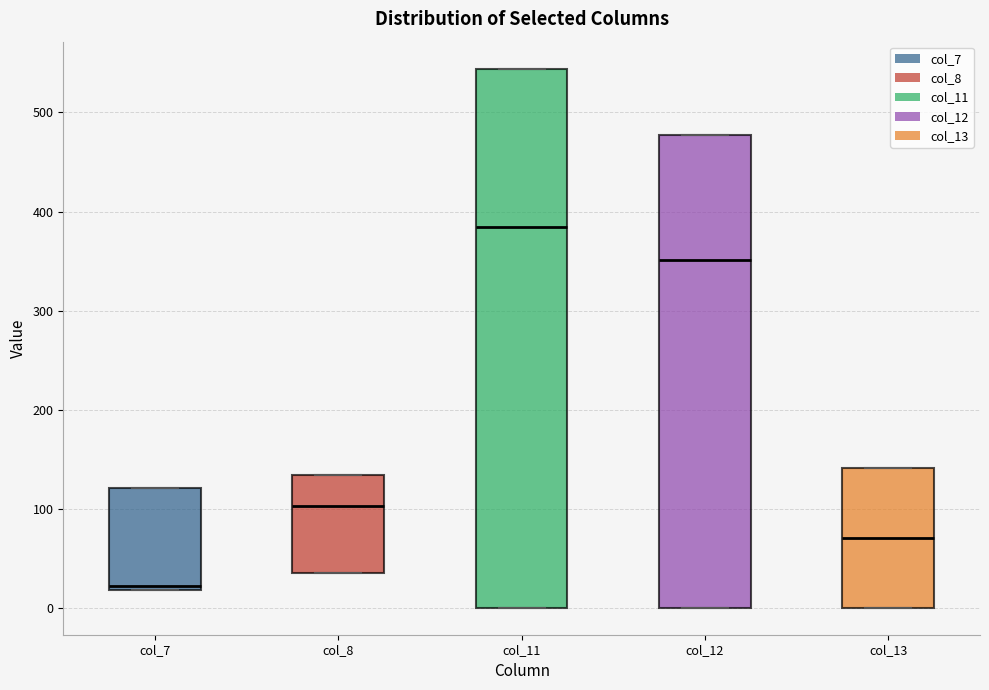

Comparing the boxes themselves (not the whiskers), which one is the tallest?

col_11